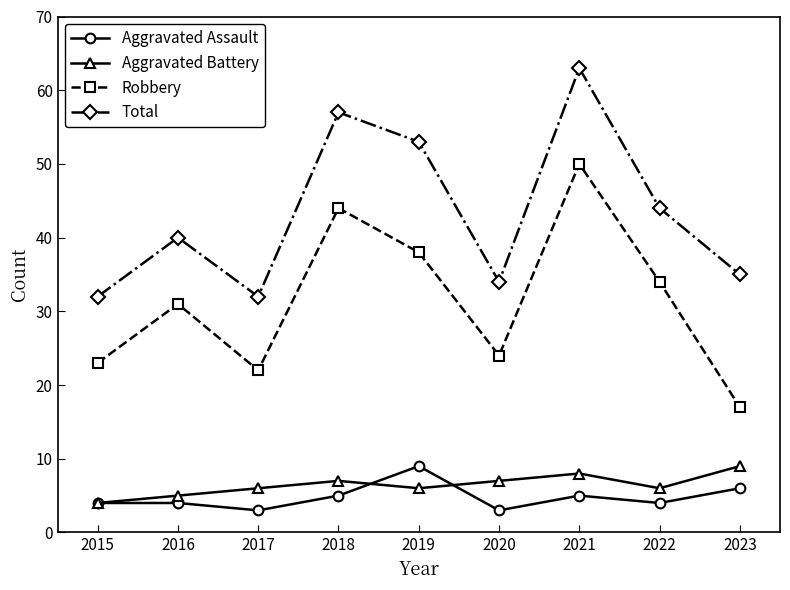

Count the Aggravated Assault values in the range 4 to 5.

5